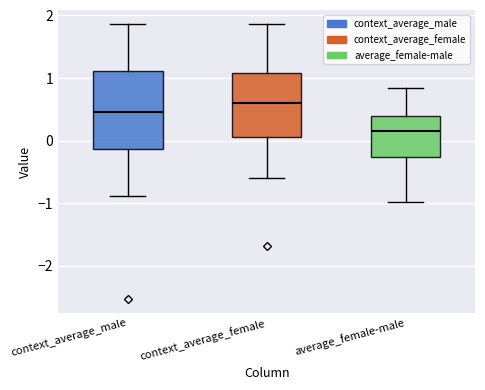

Reading left to right, read every box against the y-axis: the position of its median line, the range the box covers, and the ends of its whiskers. The values are not printed on the chart, so give them approximately, as read against the axis.

context_average_male: median 0.5, box -0.1 to 1.1, whiskers -0.9 to 1.9
context_average_female: median 0.6, box 0.1 to 1.1, whiskers -0.6 to 1.9
average_female-male: median 0.1, box -0.3 to 0.4, whiskers -1.0 to 0.8